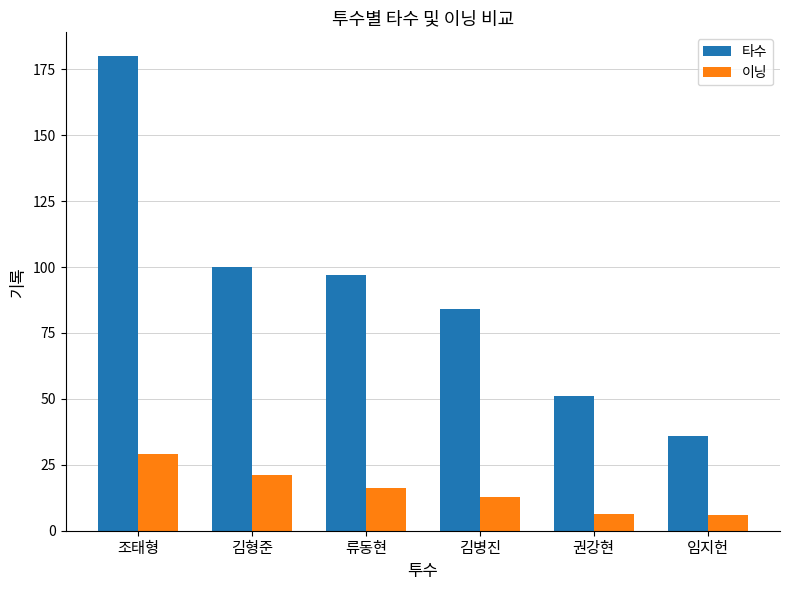

Between 조태형 and 김형준, which series saw the biggest shift?

타수